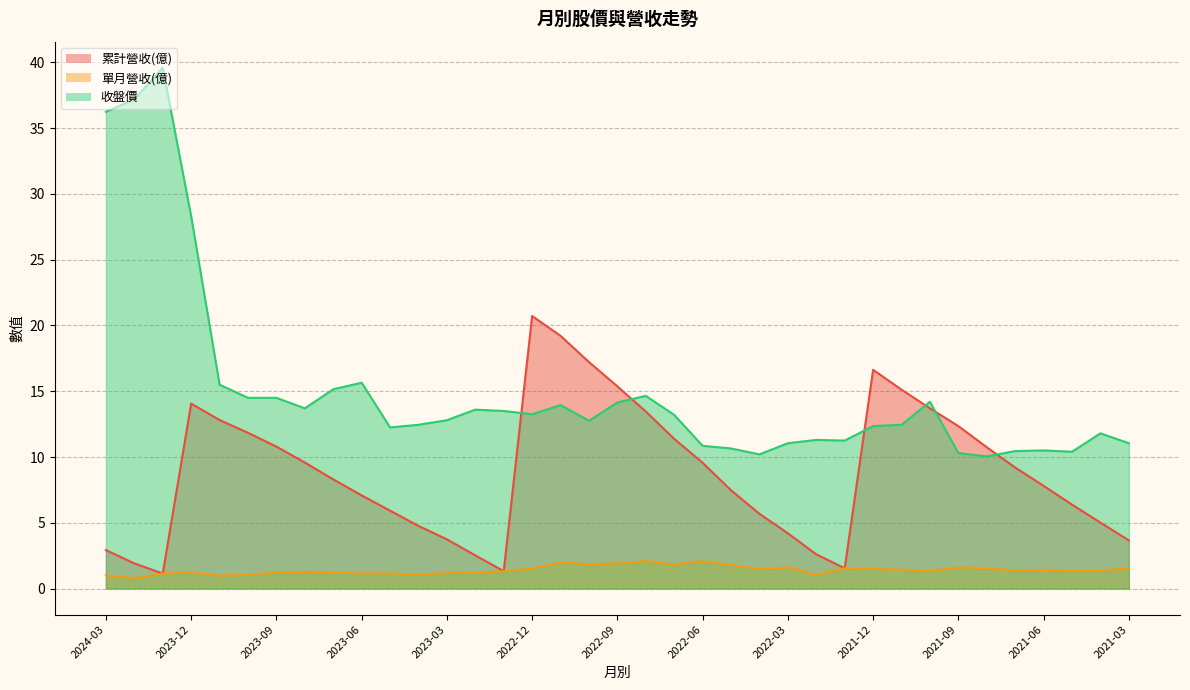

What is the difference between the second highest and second lowest values in the 收盤價 series?

27.0